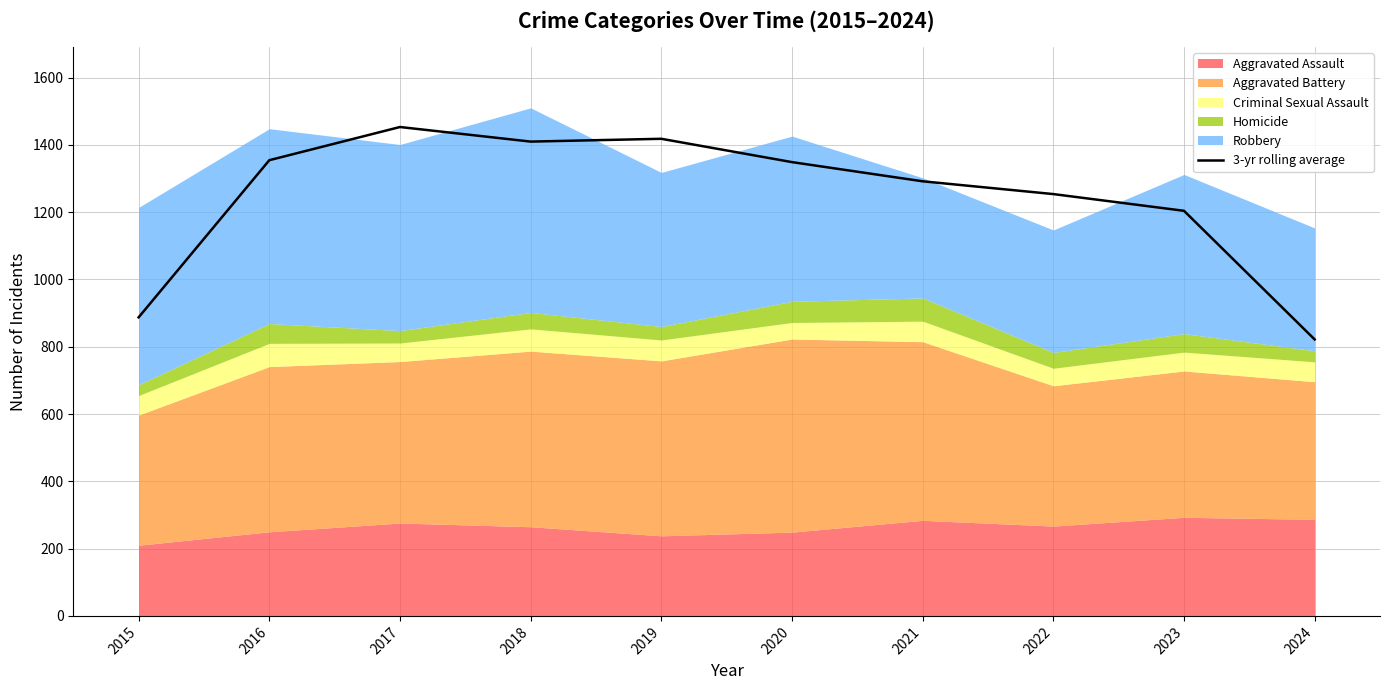

What is the greatest value displayed?

1453.0